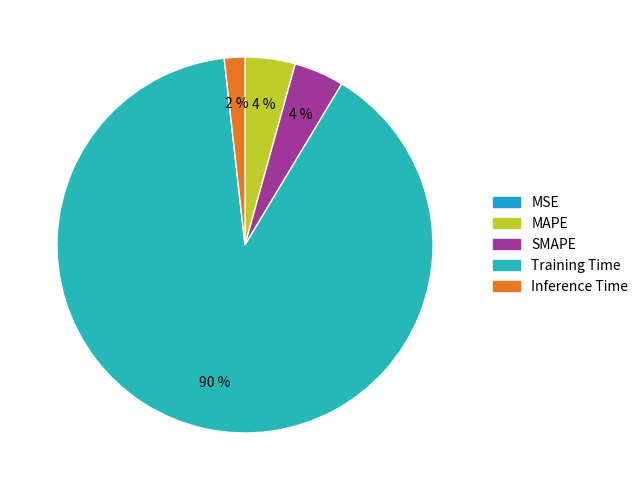

What is the largest slice in the pie chart?

Training Time